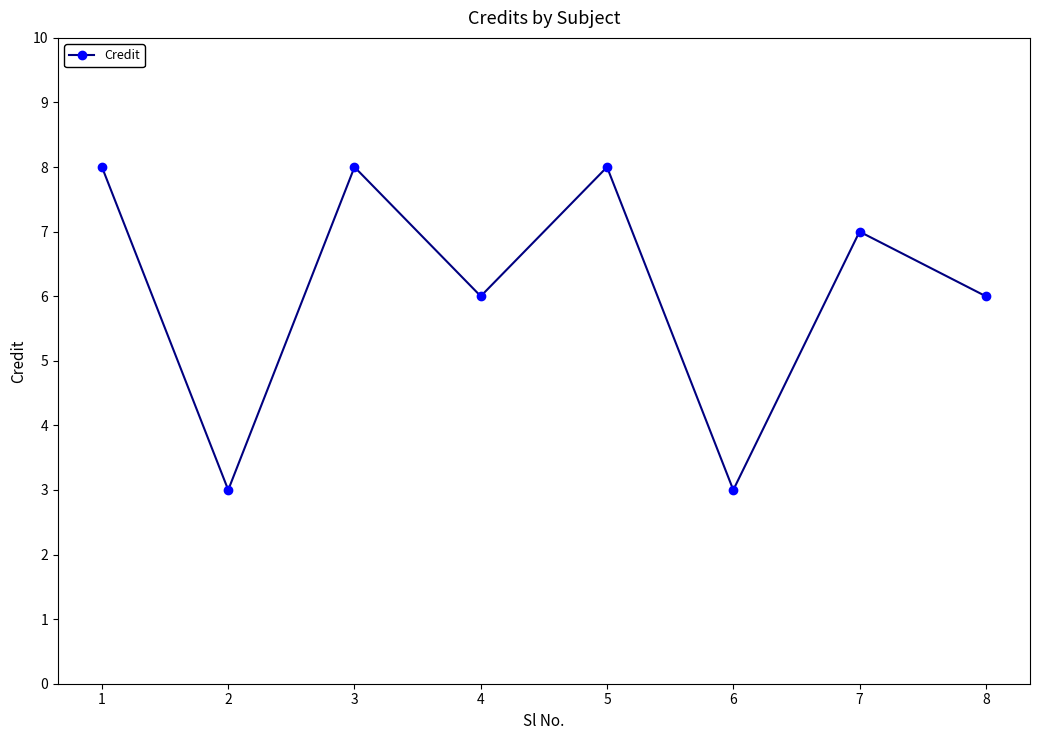

What value does the data have at 4?

6